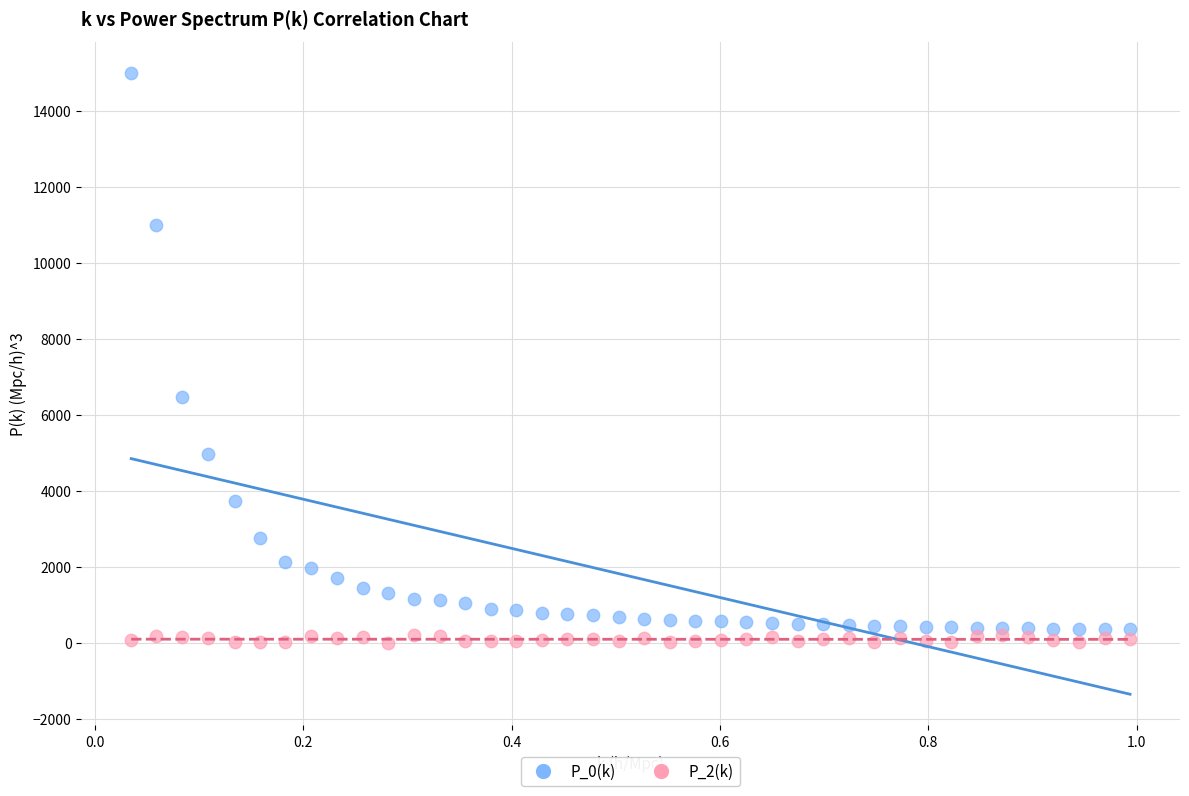

Which series has the widest spread of Y values?

P_0(k)